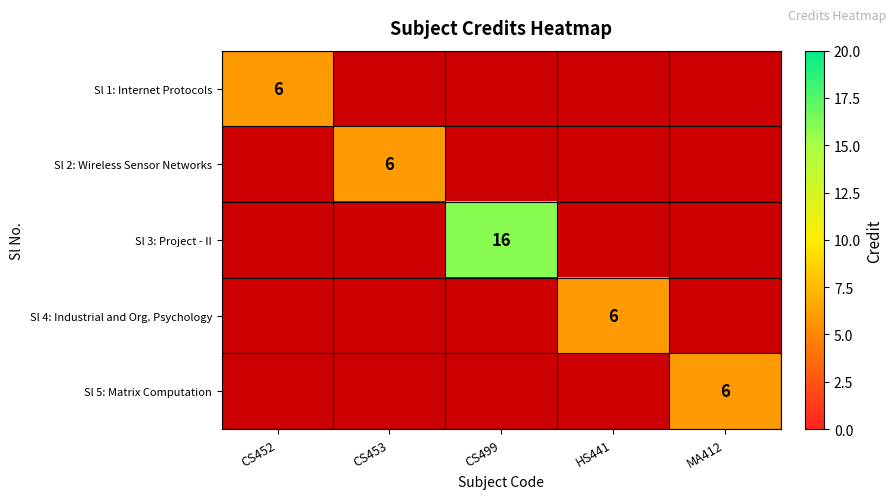

Is it true that Sl 5: Matrix Computation equals 6 at MA412?

True